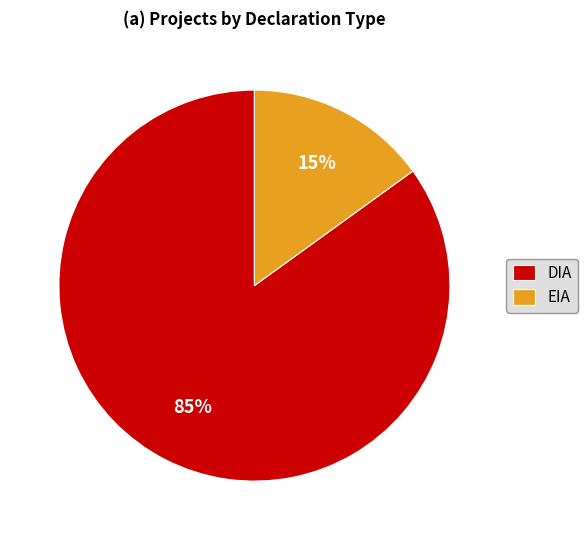

Which category accounts for the majority?

DIA